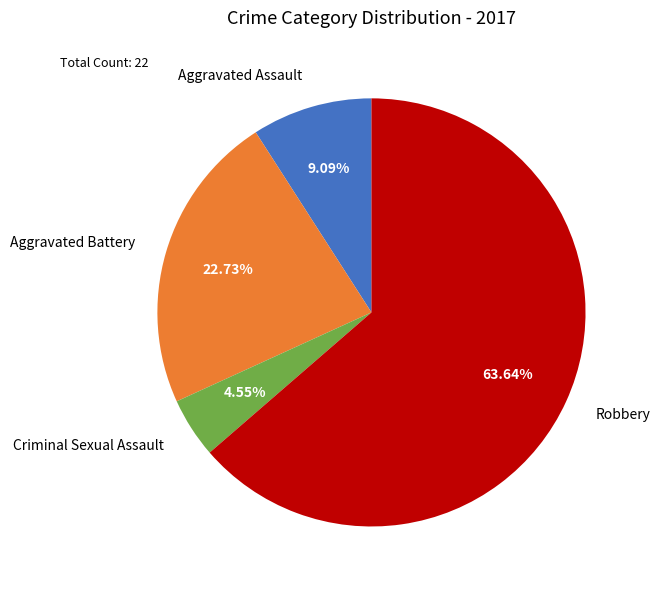

How many slices are in this pie chart?

4